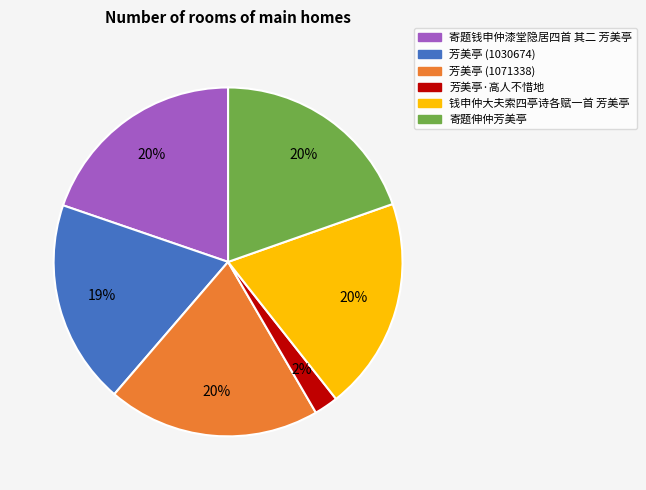

Is there any slice that represents more than half of the pie?

No